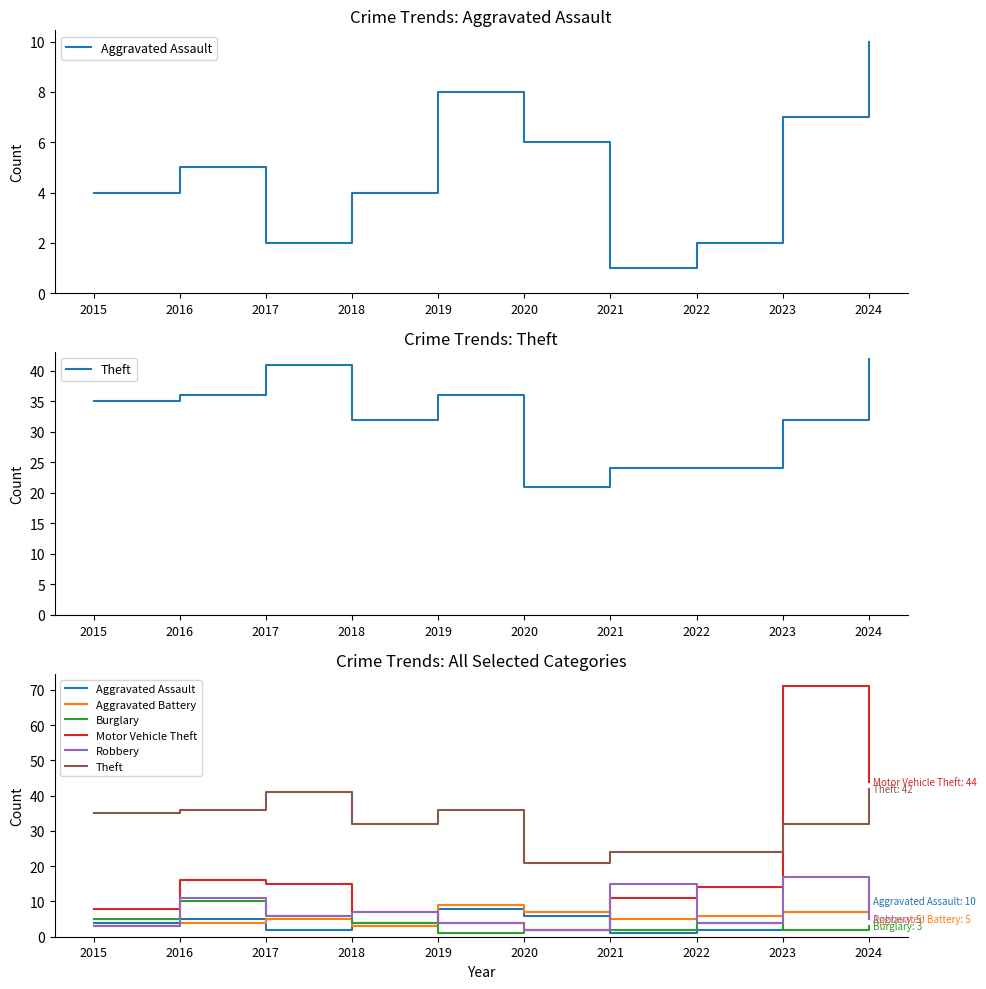

Is this an area chart (filled region under the line)?

No